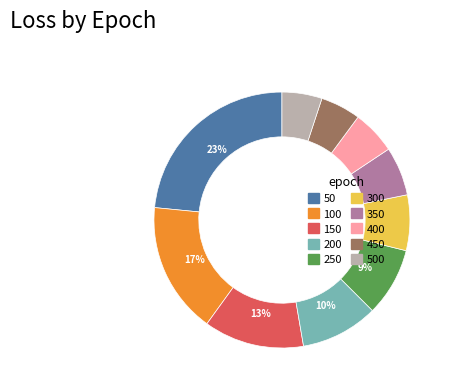

To the nearest percent, what is the difference between the largest and smallest slice percentages?

18%